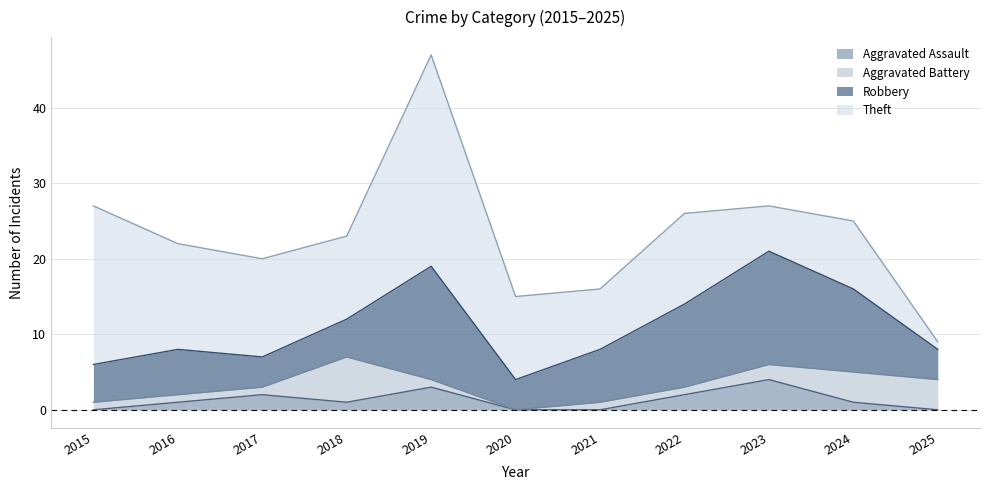

Reading left to right, extract all data points from this chart.

Aggravated Assault: 2015=0	2016=1	2017=2	2018=1	2019=3	2020=0	2021=0	2022=2	2023=4	2024=1	2025=0
Aggravated Battery: 2015=1	2016=1	2017=1	2018=6	2019=1	2020=0	2021=1	2022=1	2023=2	2024=4	2025=4
Robbery: 2015=5	2016=6	2017=4	2018=5	2019=15	2020=4	2021=7	2022=11	2023=15	2024=11	2025=4
Theft: 2015=21	2016=14	2017=13	2018=11	2019=28	2020=11	2021=8	2022=12	2023=6	2024=9	2025=1